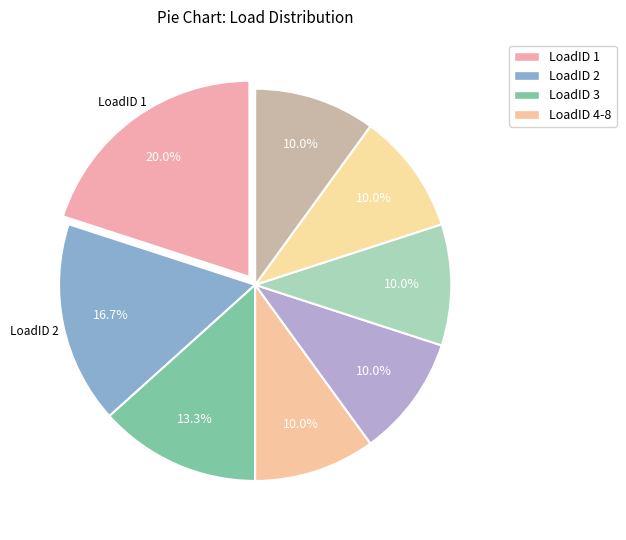

How many segments does this pie chart have?

8